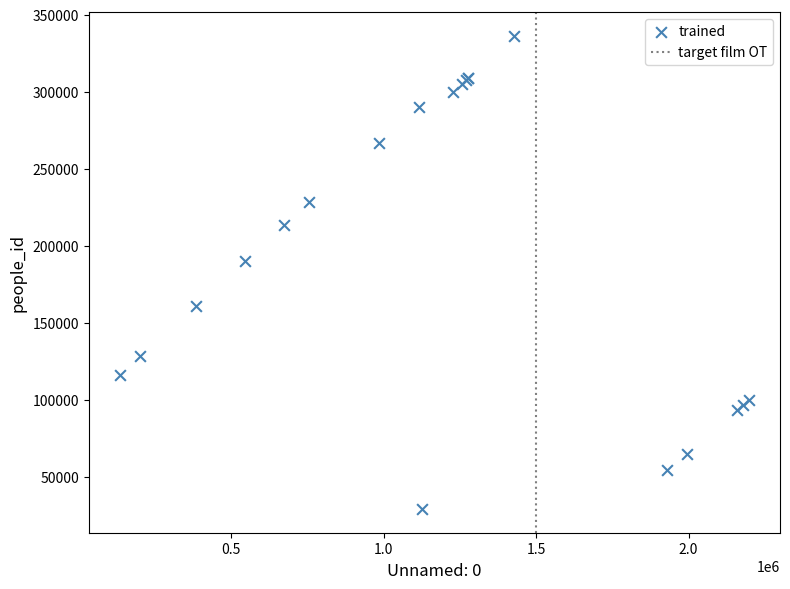

What Y value in the scatter plot is closest to 182750?

190123